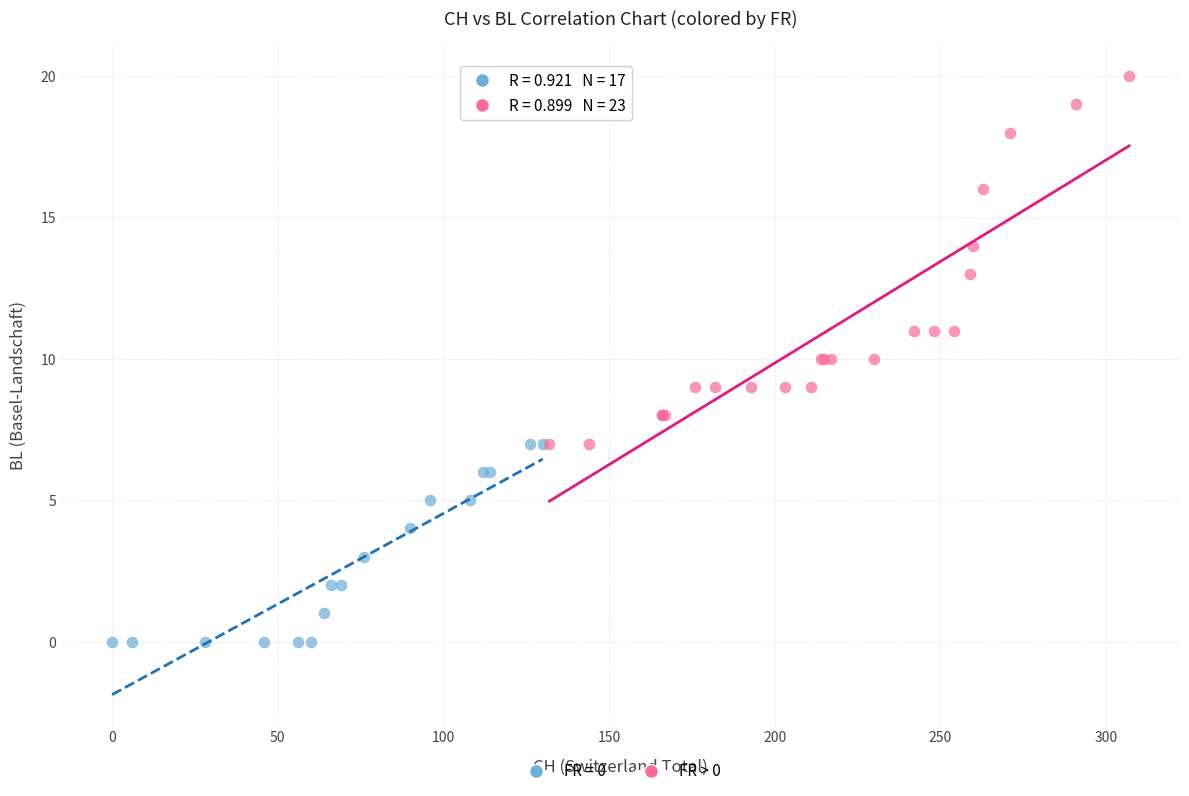

Which series reaches the minimum Y coordinate?

FR = 0